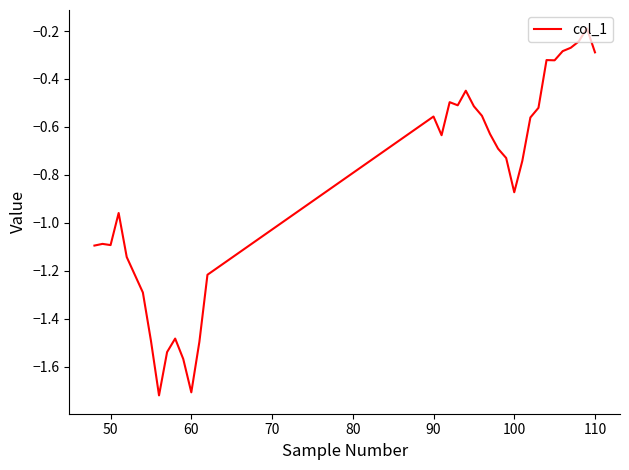

How many lines are shown in the chart?

1